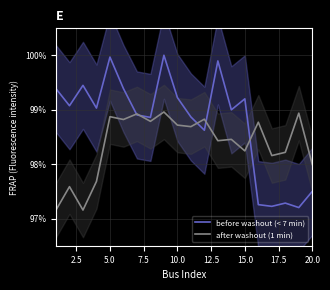

At how many categories does at least one series exceed 0?

20